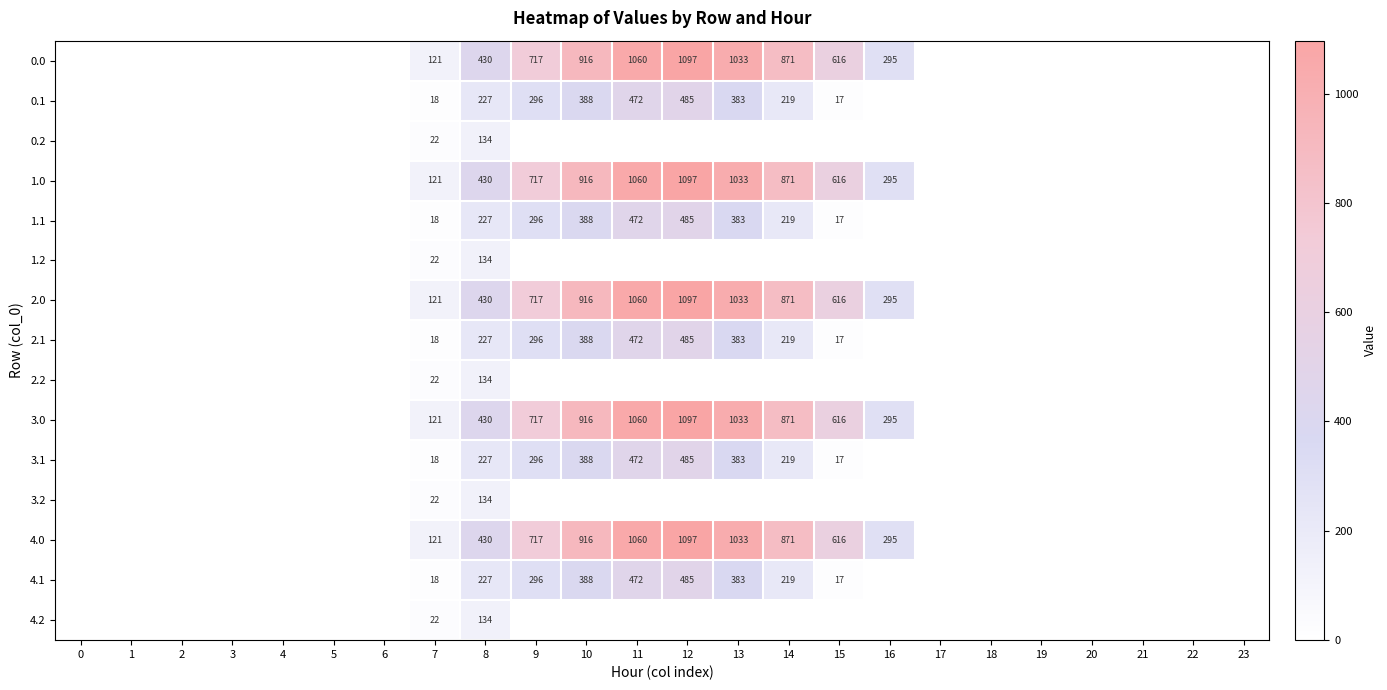

The value of 4.0 at 9 is 1150.5. True or false?

False